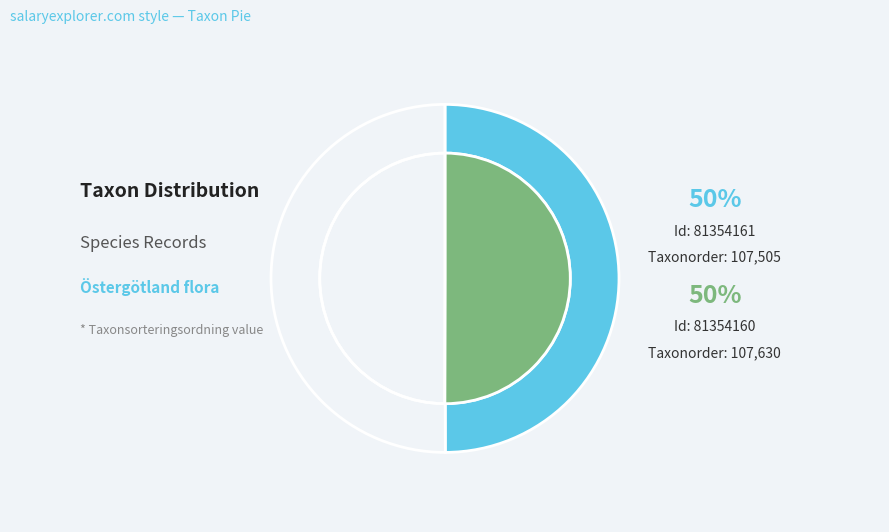

Which slice is the smallest?

81354161